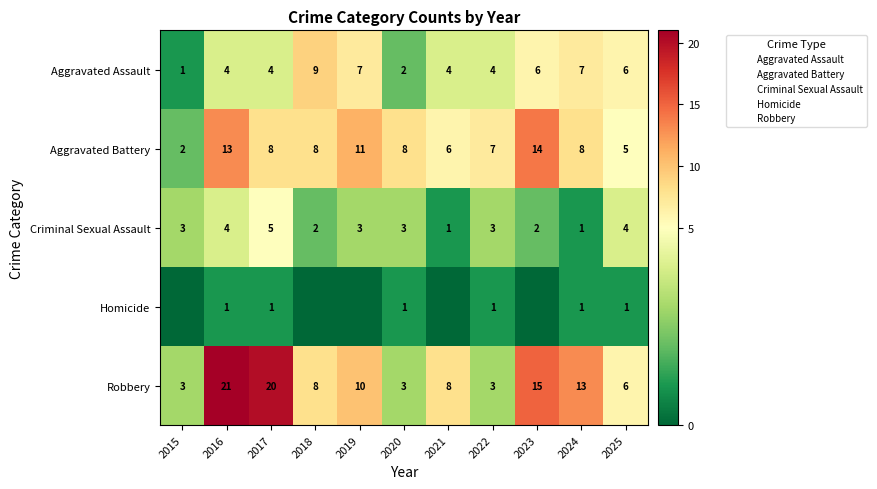

What is the difference between the second highest and second lowest values in the Criminal Sexual Assault series?

3